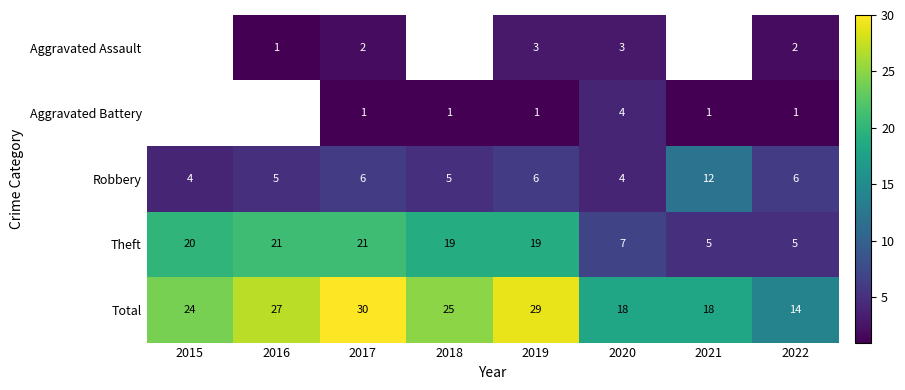

Is it true that Robbery equals 12 at 2021?

True